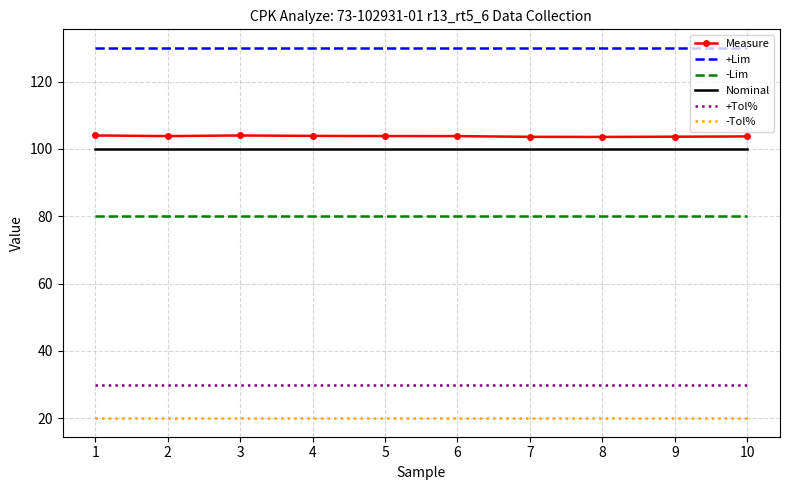

True or false: Measure and -Lim intersect in this chart.

False